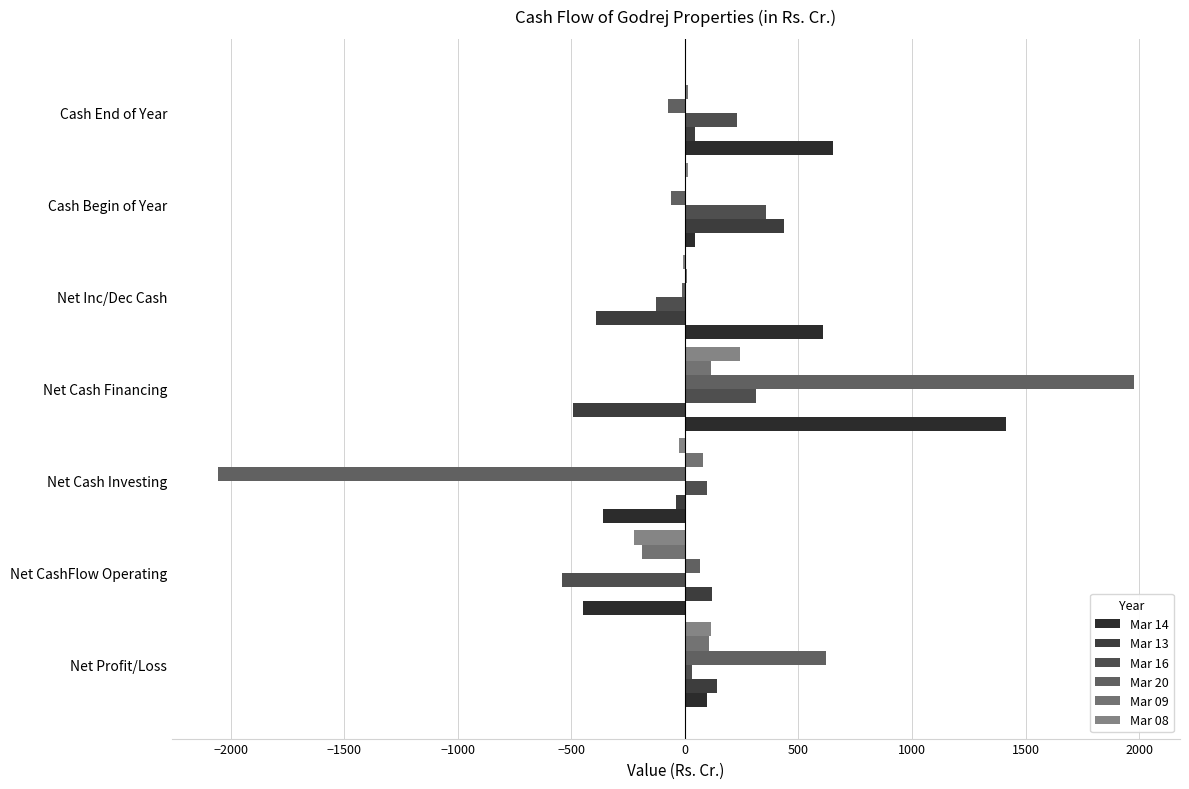

How many categories are shown in the chart?

7